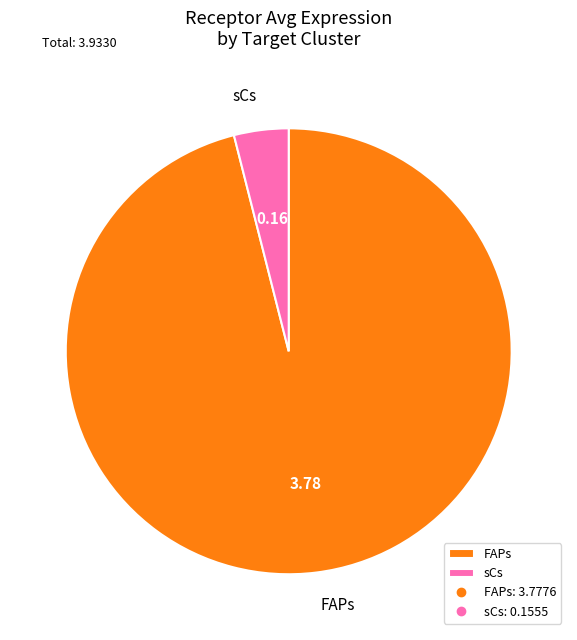

Between sCs and FAPs, which is larger?

FAPs